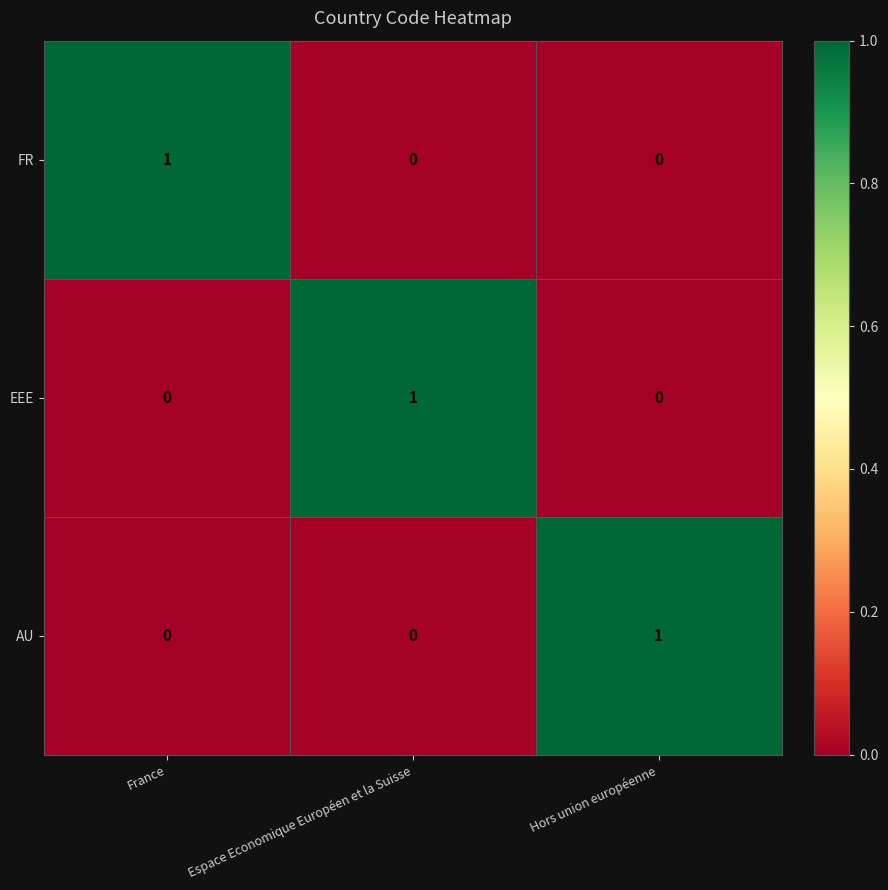

Count the AU values in the range 0 to 1.

3